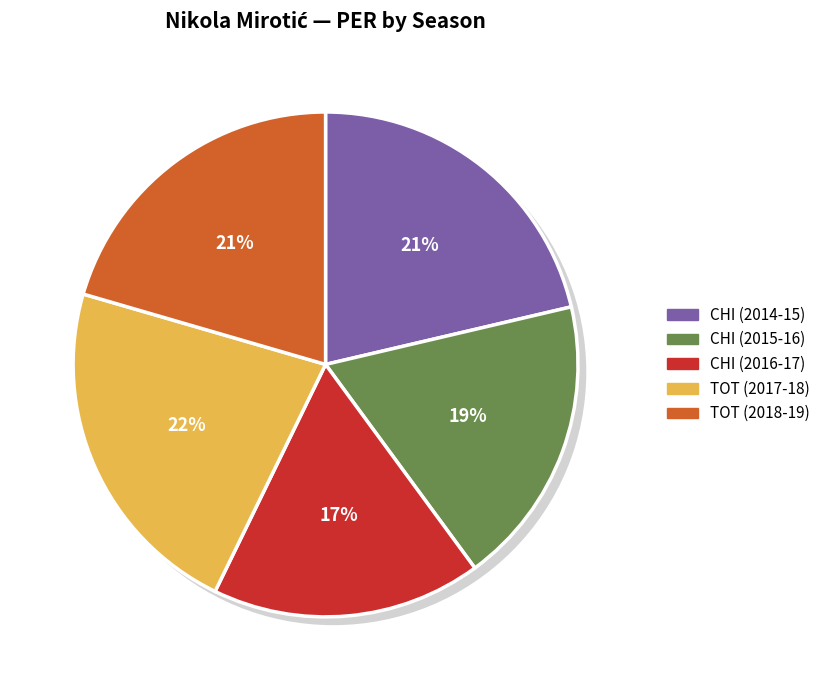

Count the number of slices in the pie.

5